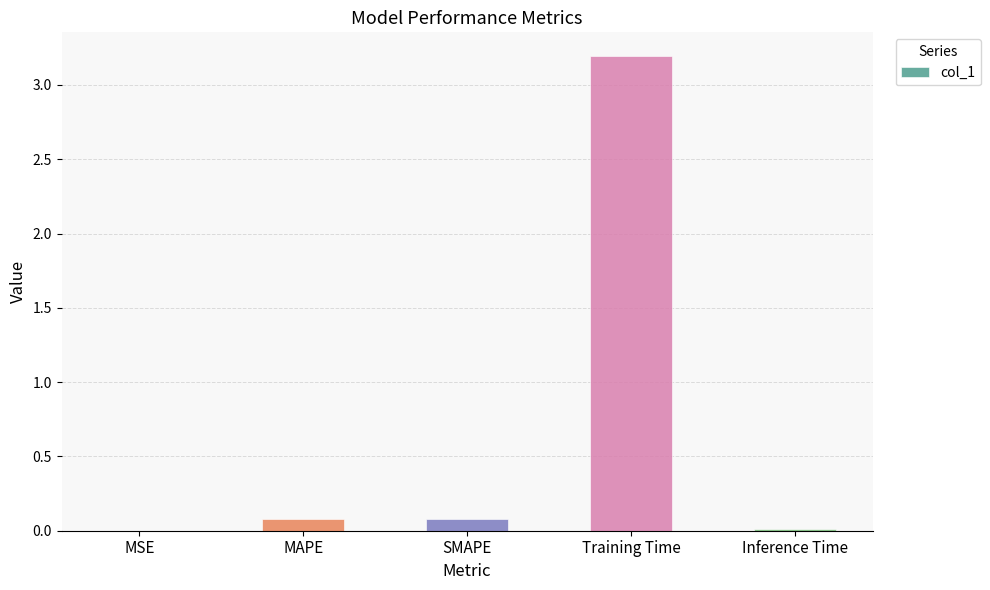

True or false: the data shows 0.1 at MAPE.

True